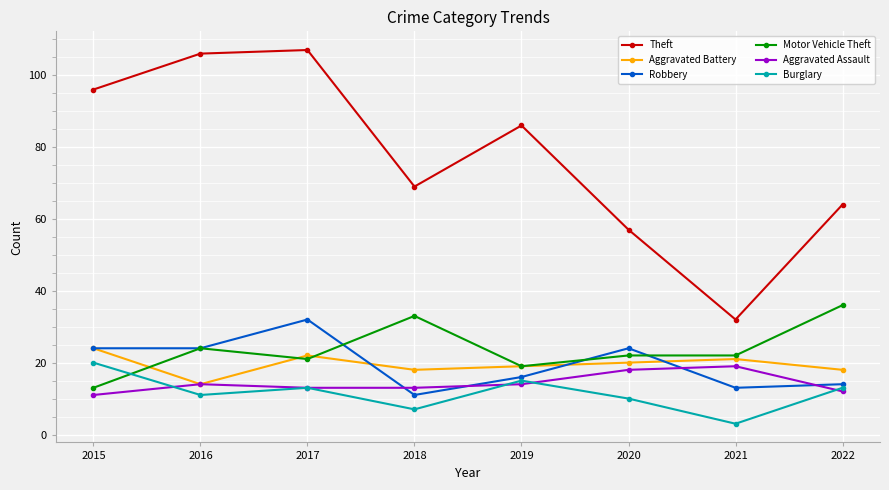

What is the sum of all Robbery values?

158